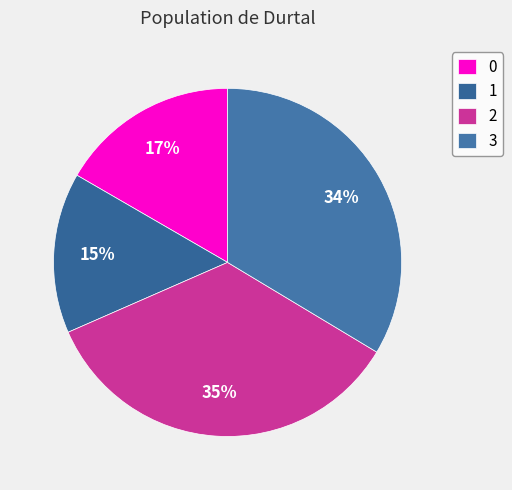

Is there a majority slice in this chart?

No